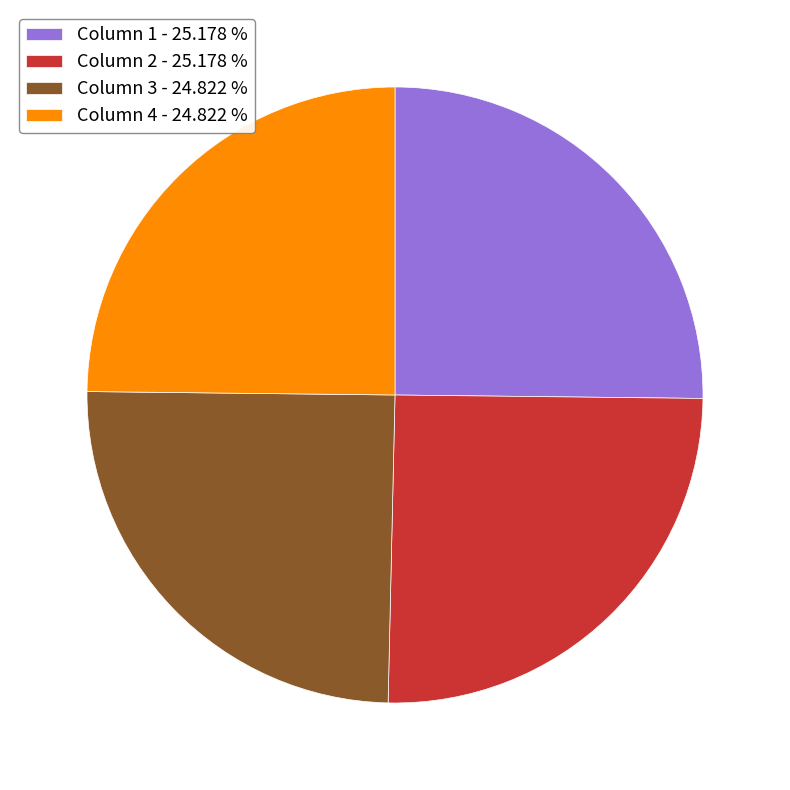

Does Column 1 account for over 50% of the chart?

No